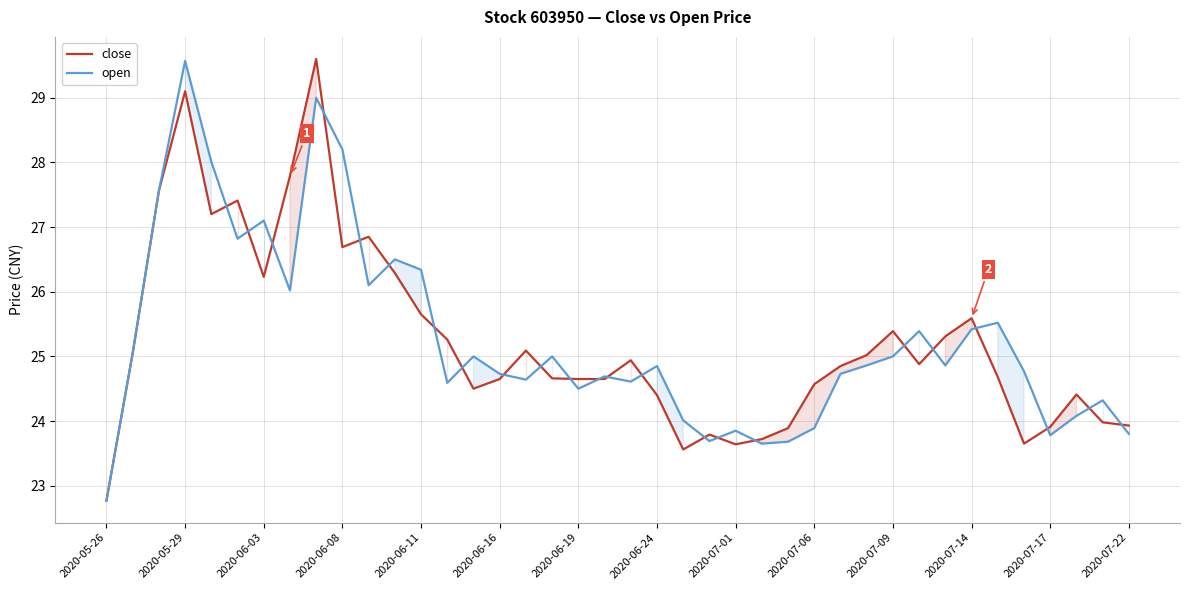

What is the minimum value shown in the chart?

22.8